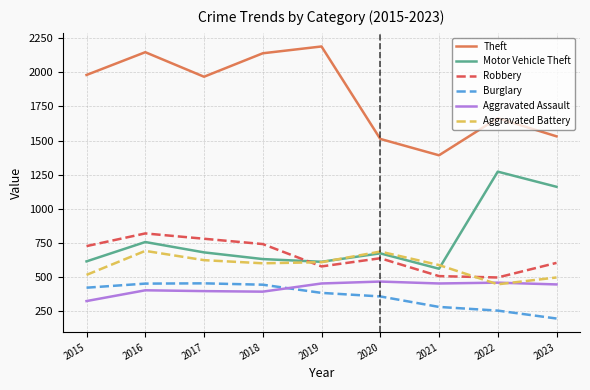

Is this an area chart (filled region under the line)?

No